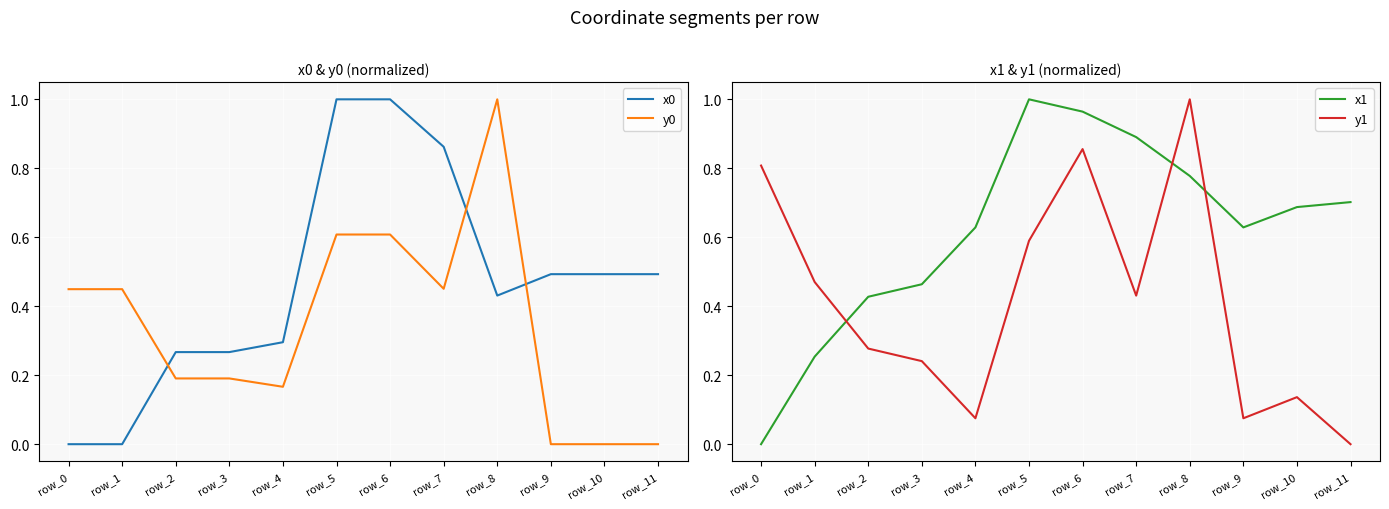

True or false: x1 has more than 0 interior local peaks.

True